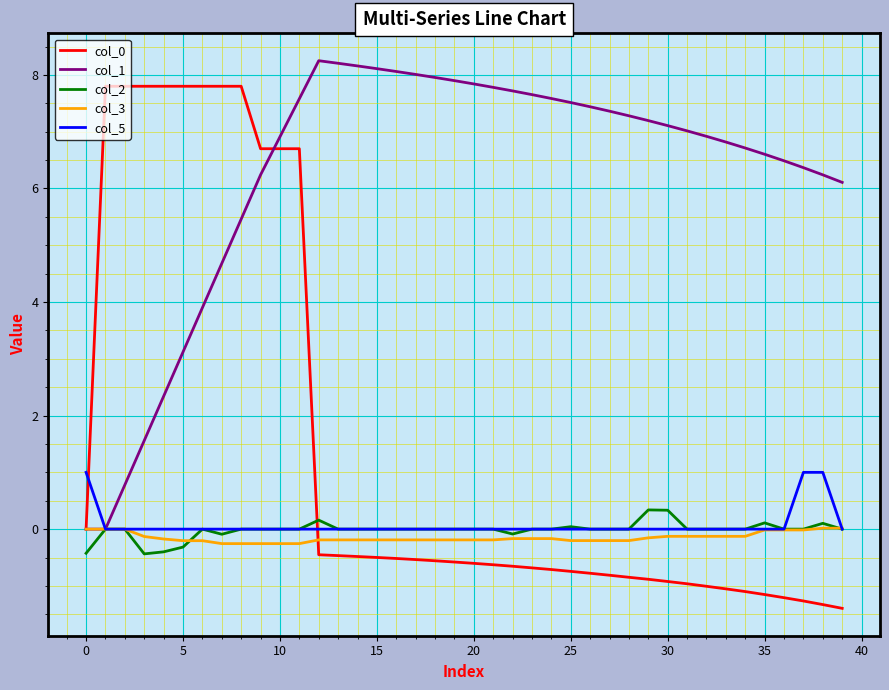

What is the difference between the maximum and minimum values in the col_5 series?

1.0